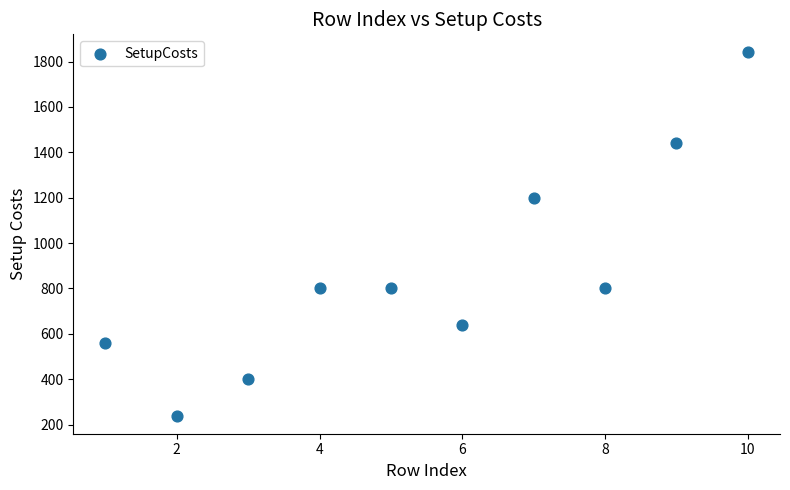

What Y value in the scatter plot is closest to 1040?

1200